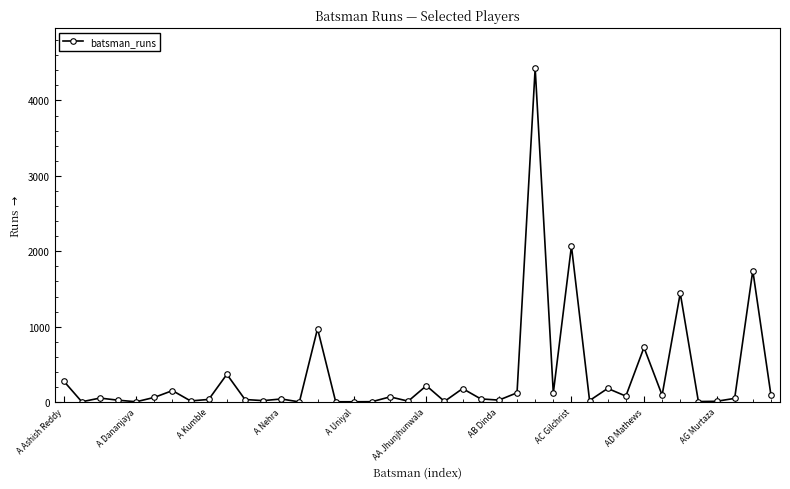

What is the difference between the maximum and minimum values?

4426